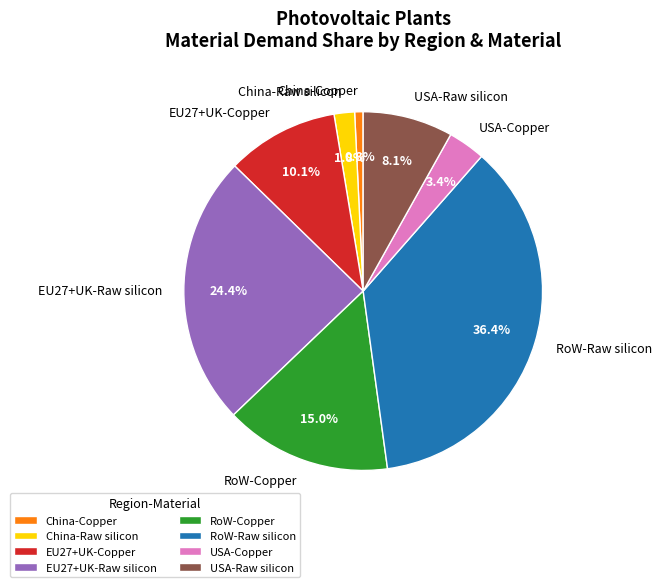

The China-Raw silicon slice represents 2% of the pie. True or false?

True